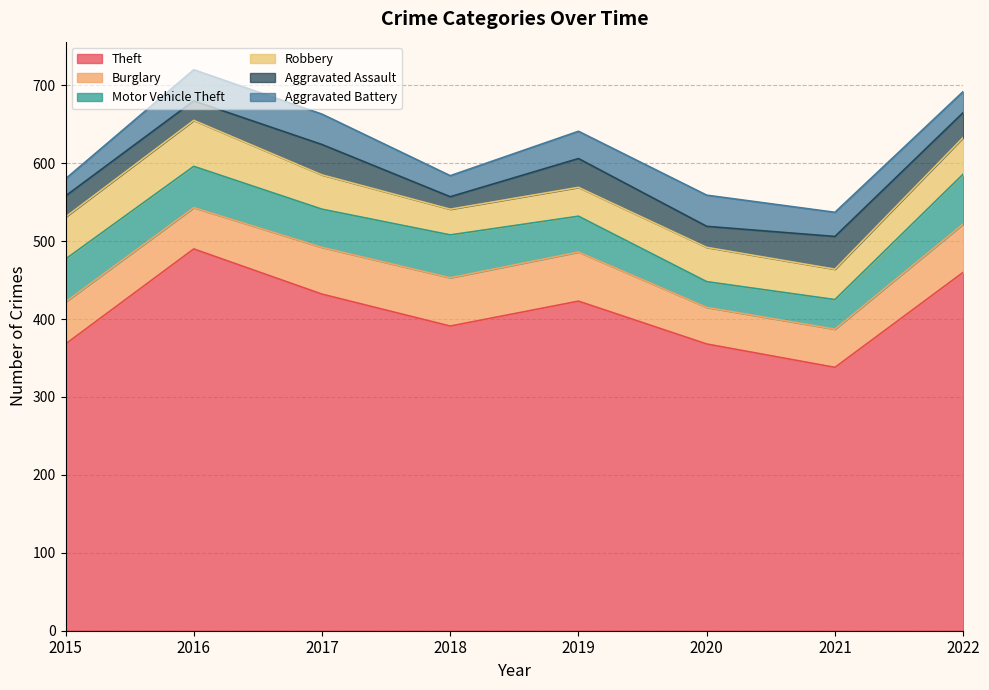

What is the difference between the maximum and second lowest values in the Robbery series?

22